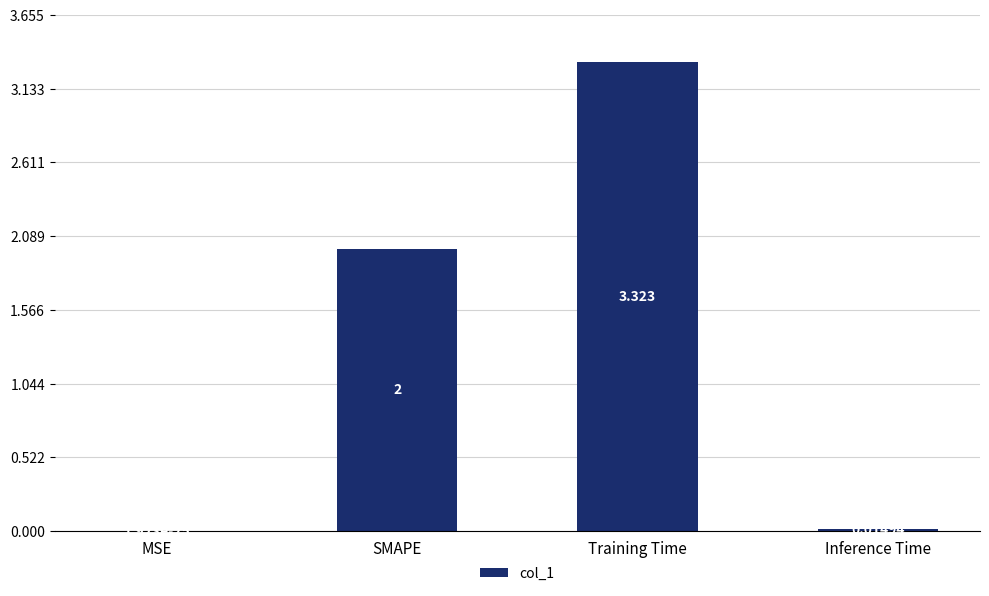

Which category has the highest value across all series?

Training Time